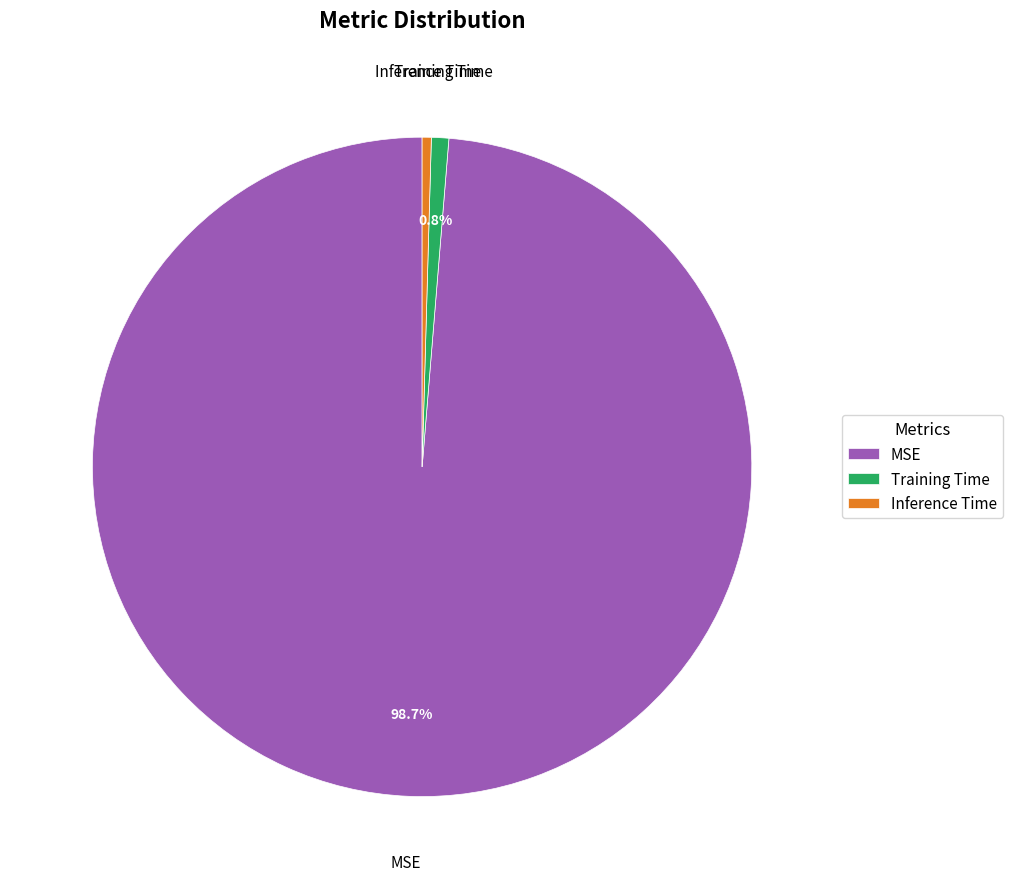

Is the sum of Inference Time and MSE greater than half?

Yes